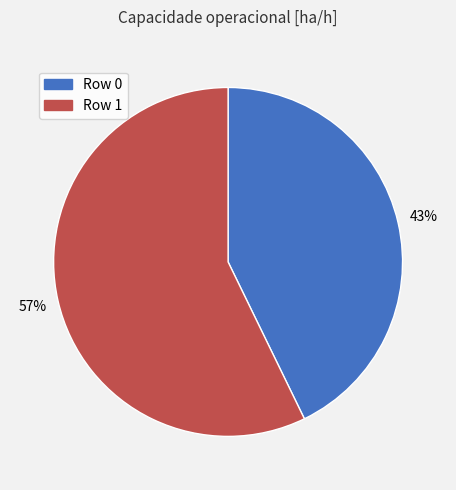

To the nearest percent, what portion does Row 0 represent?

43%